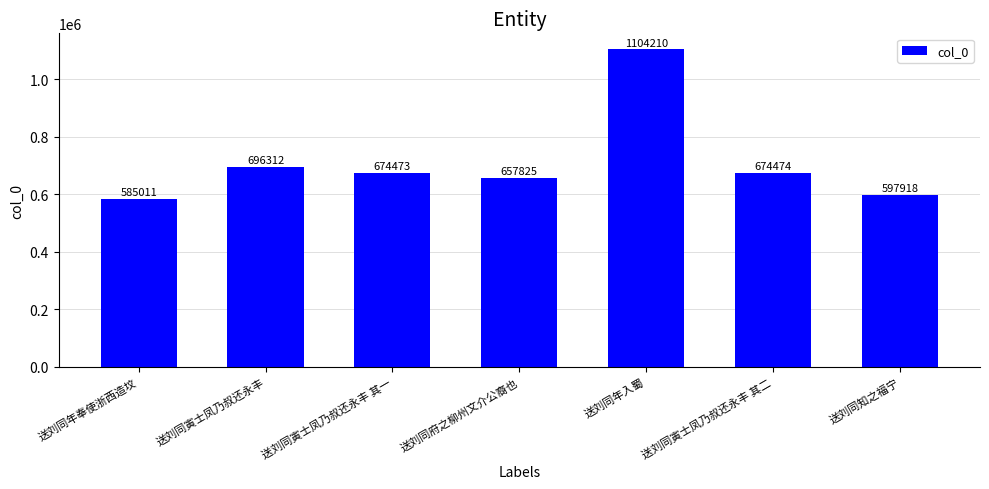

List the labels in order of value, smallest first.

送刘同年奉使浙西造坟, 送刘同知之福宁, 送刘同府之柳州文介公裔也, 送刘同寅士凤乃叔还永丰 其一, 送刘同寅士凤乃叔还永丰 其二, 送刘同寅士凤乃叔还永丰, 送刘同年入蜀